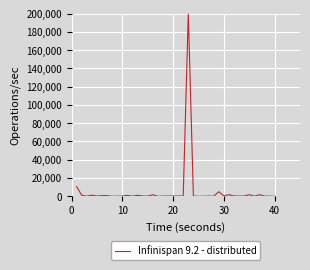

What is the maximum value shown in the chart?

200000